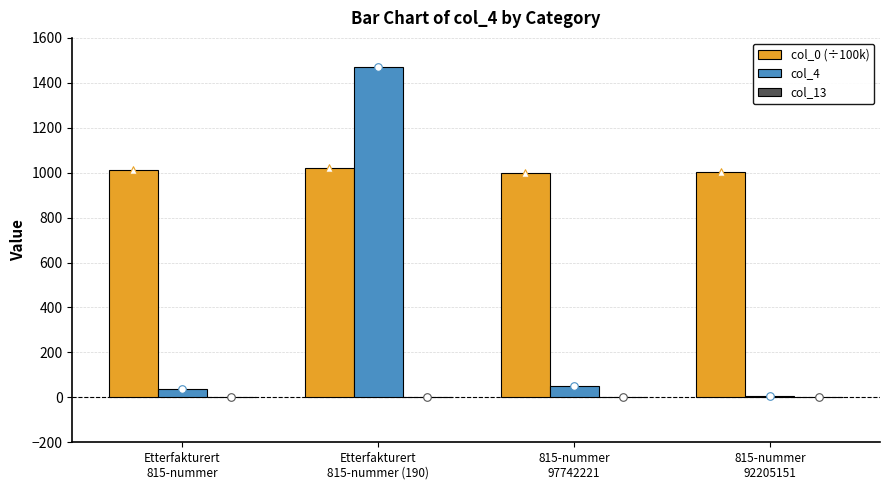

What are all the series names shown in the legend?

col_0 (÷100k), col_4, col_13